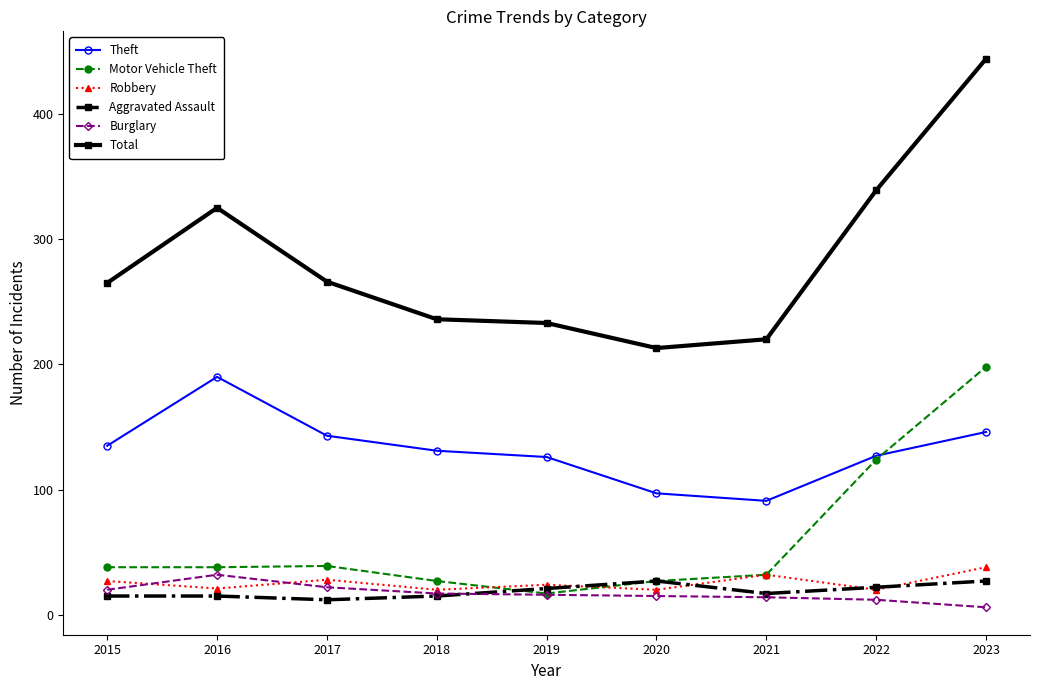

Where is Motor Vehicle Theft nearest to the value 107?

2022